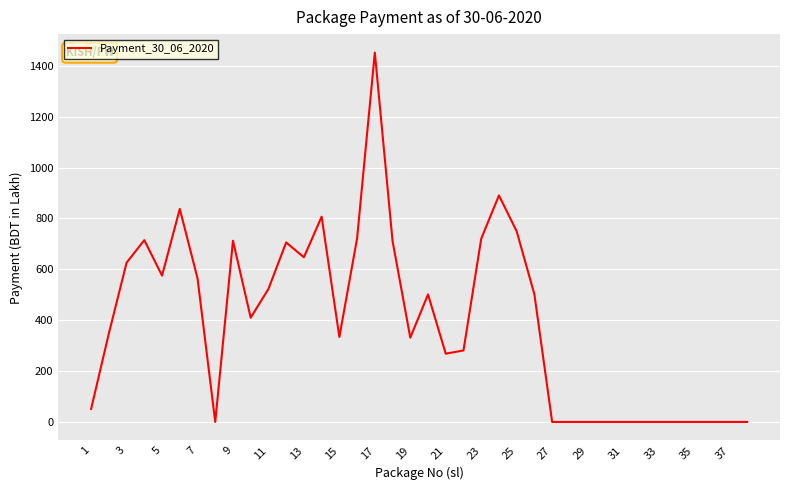

What is the difference between the maximum and minimum values?

1452.0